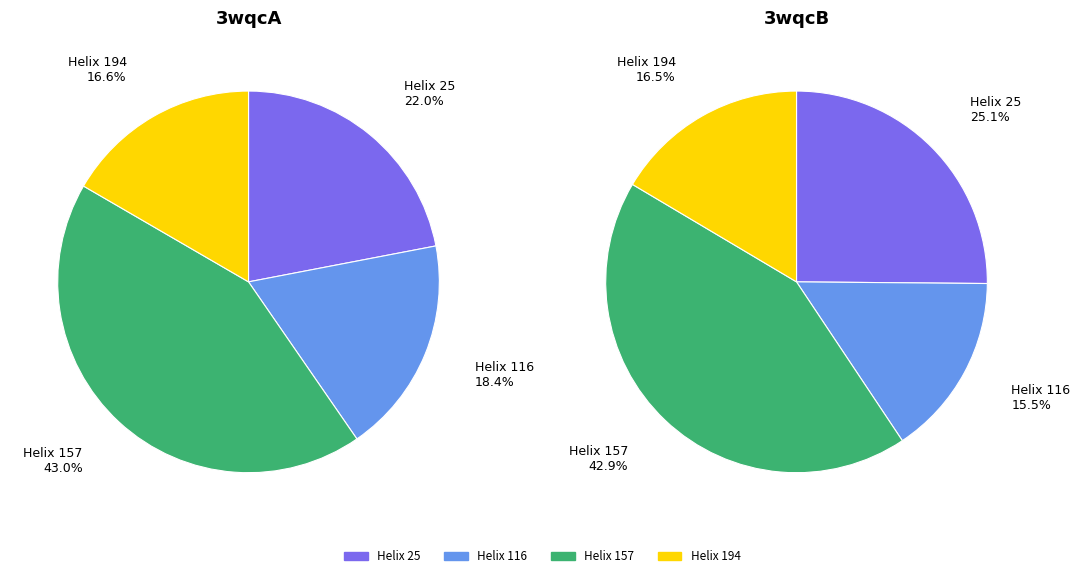

Which category has the biggest portion of the pie?

Helix 157